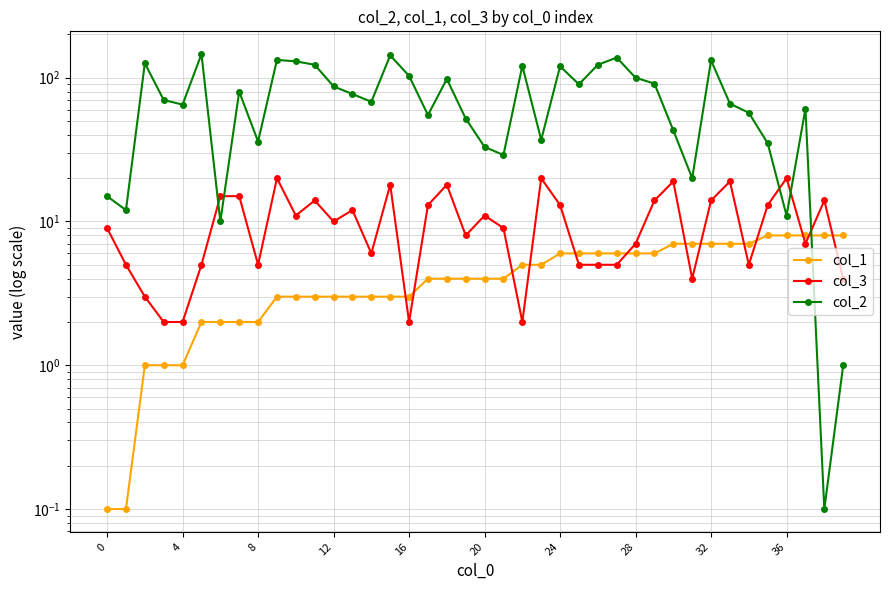

What is the value of the col_1 point at the 38th from the left?

8.0